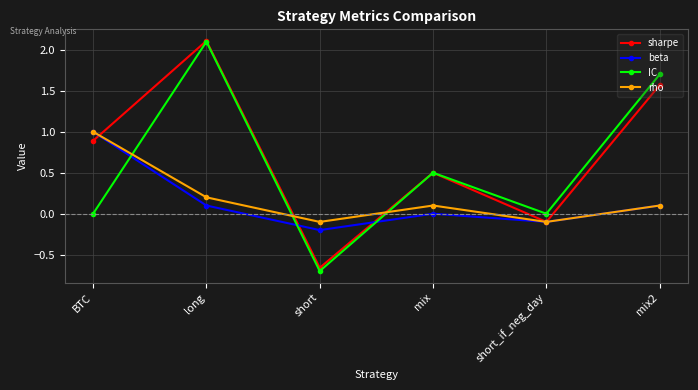

How many lines are shown in the chart?

4